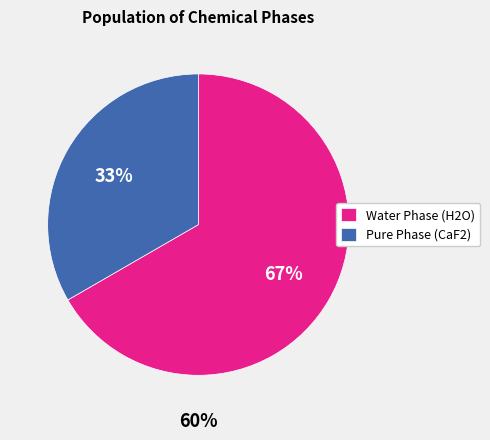

Is Pure Phase (CaF2) the majority of the pie?

No